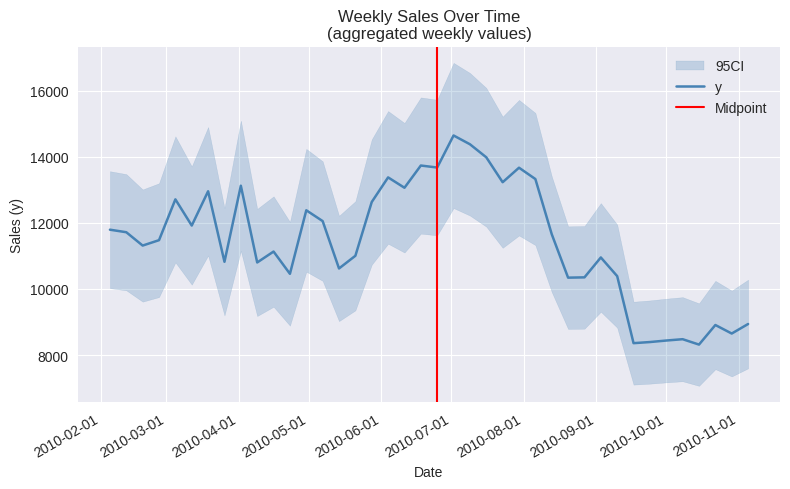

How many series are shown in this chart?

1